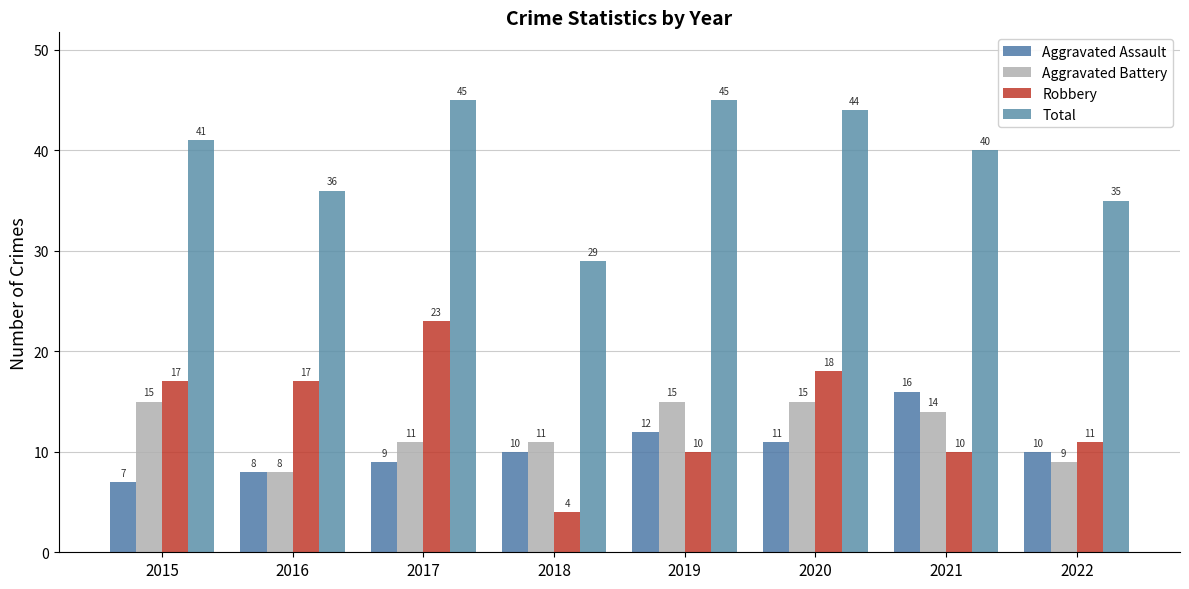

What is the smallest value displayed?

4